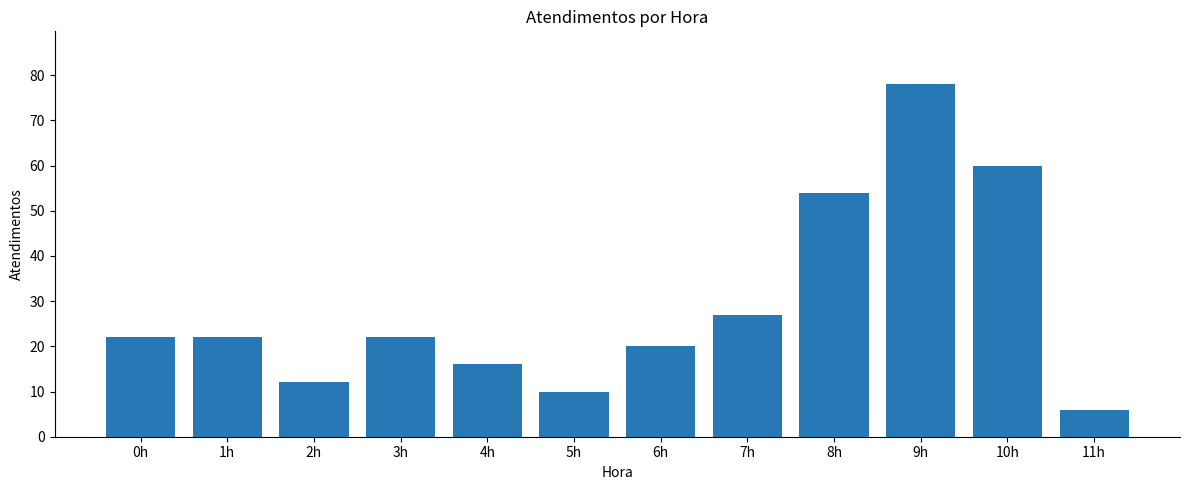

Is it true that the value at 2h is 12?

True